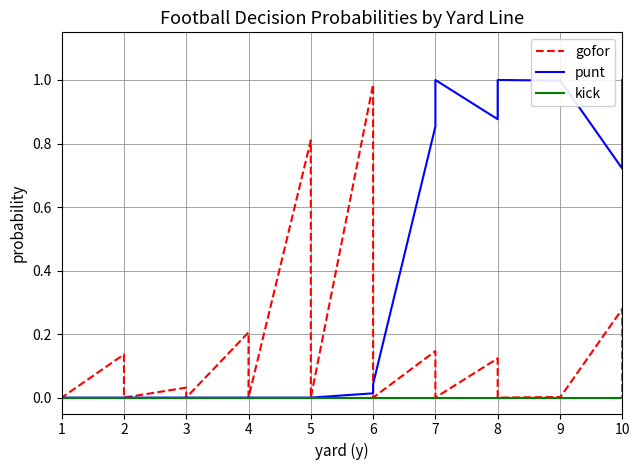

What are all the series names shown in the legend?

gofor, punt, kick